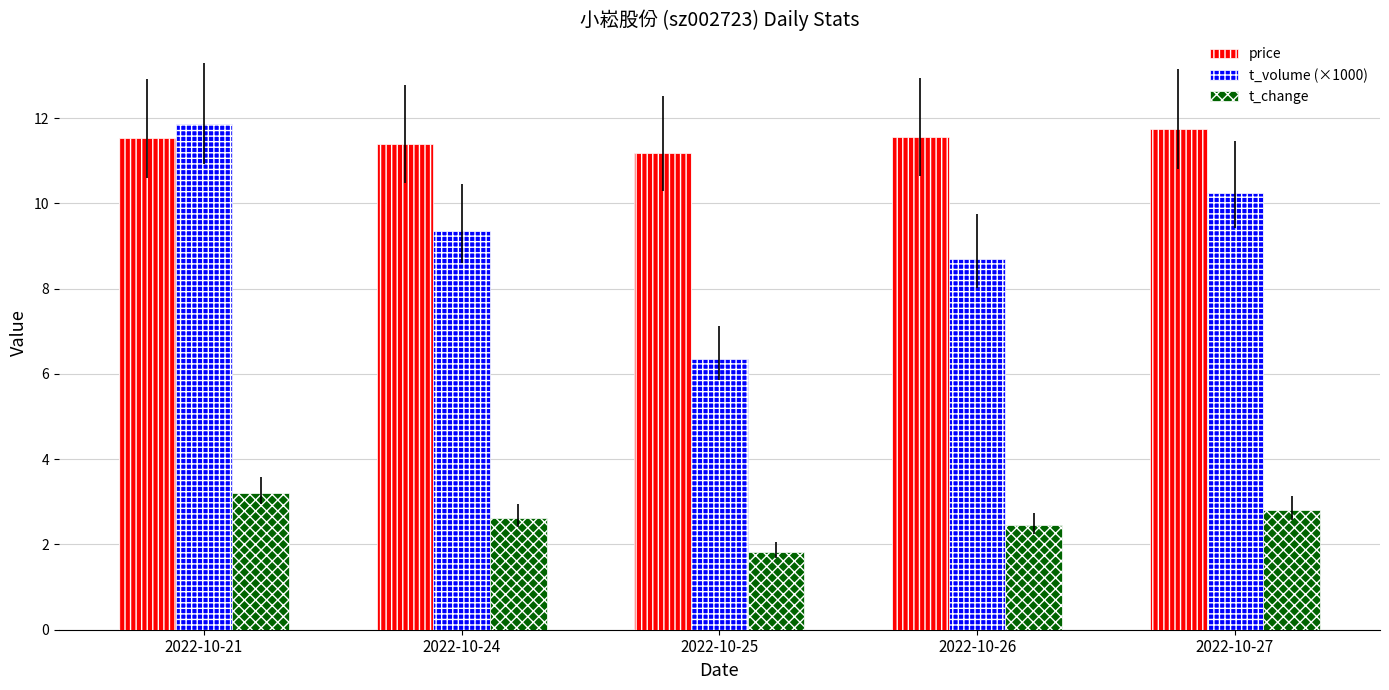

Does the chart contain stacked bars?

No